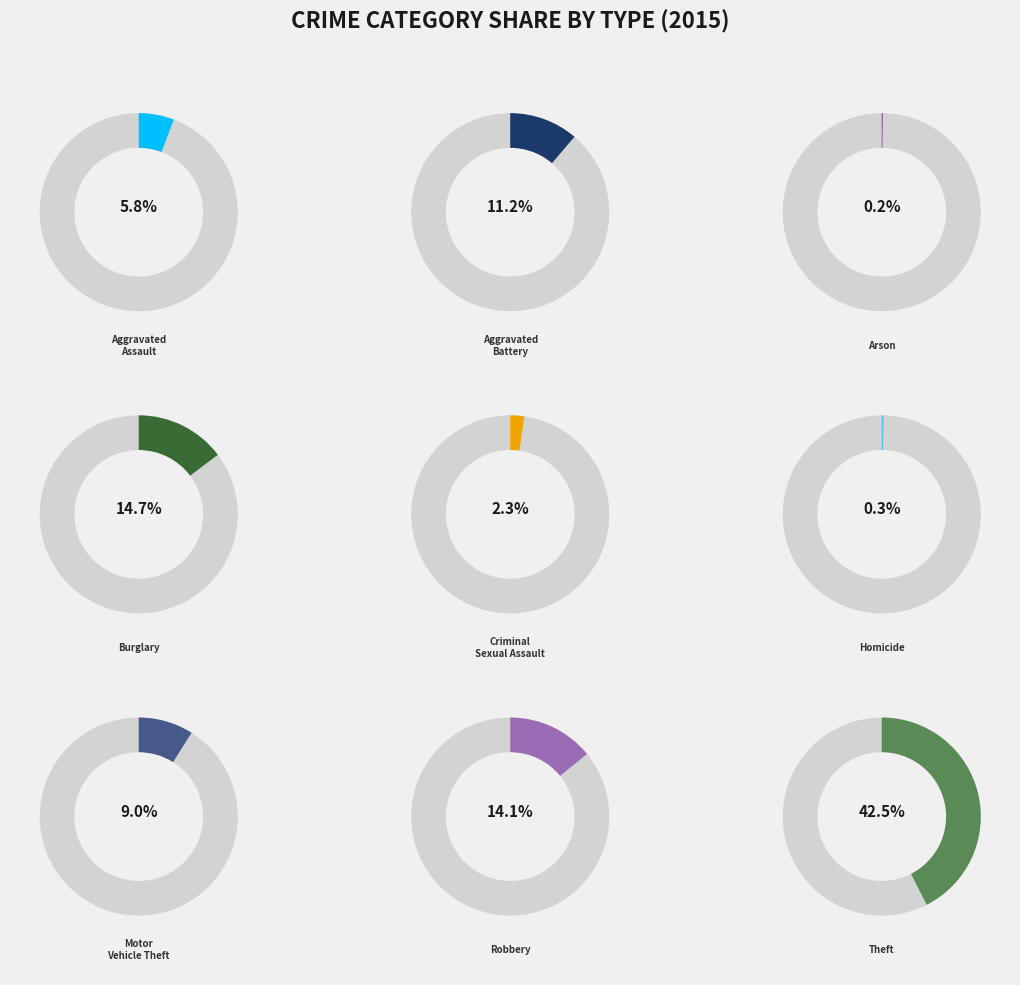

The Aggravated Assault slice represents 1% of the pie. True or false?

False